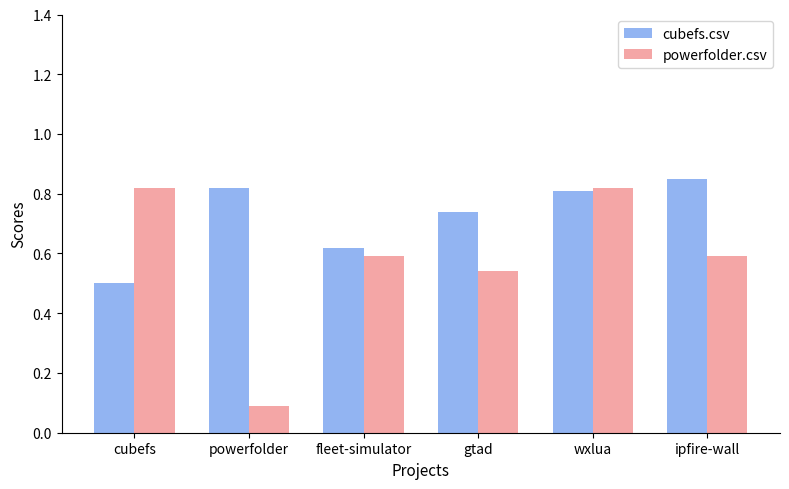

What position from the right is fleet-simulator?

4